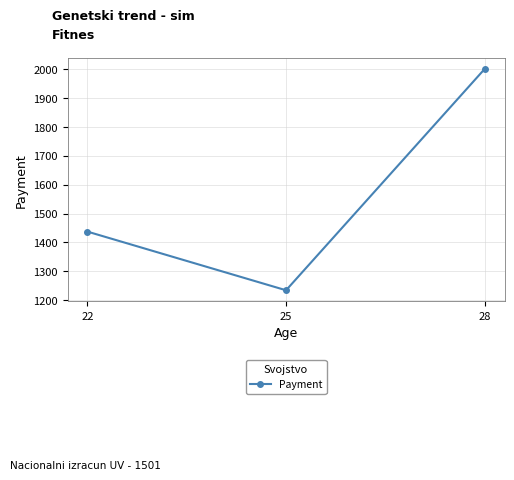

Where does the data first go above 1437?

22